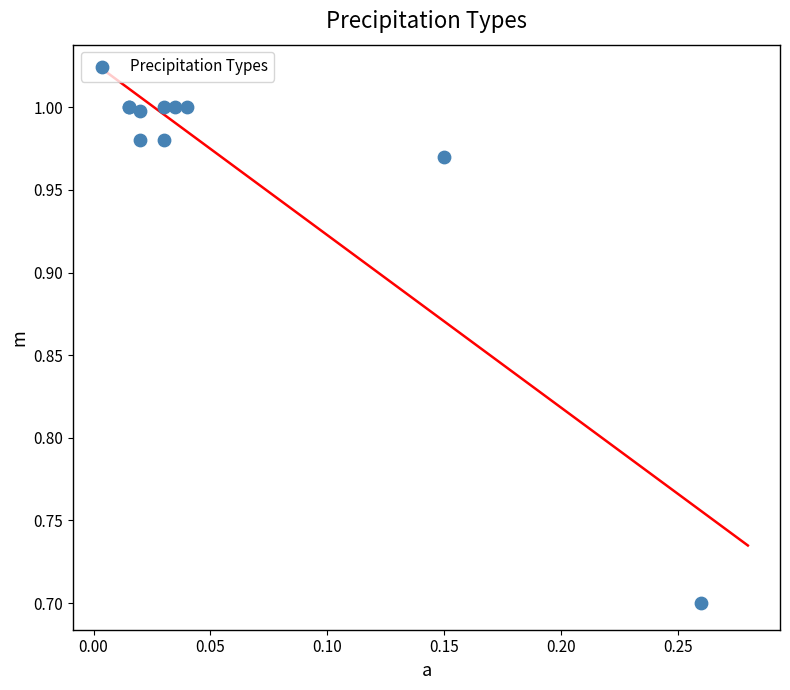

What Y value in the scatter plot is closest to 0?

0.7